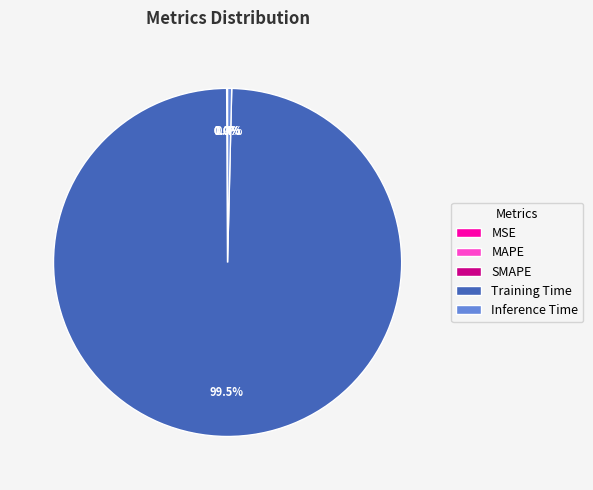

What is the largest slice in the pie chart?

Training Time